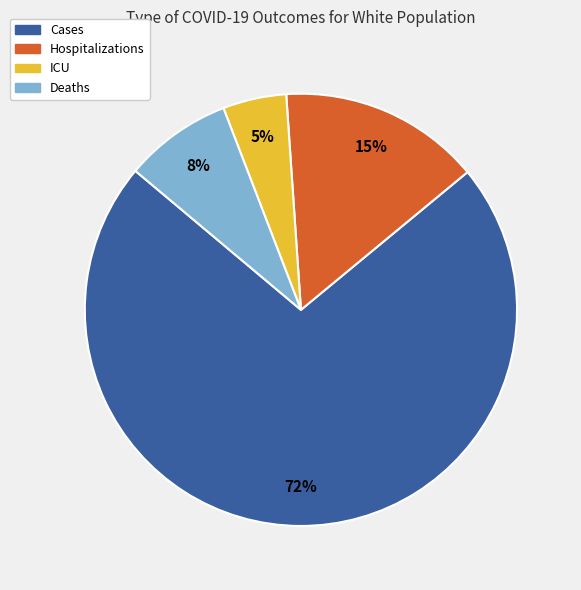

Does ICU represent more than half of the total?

No